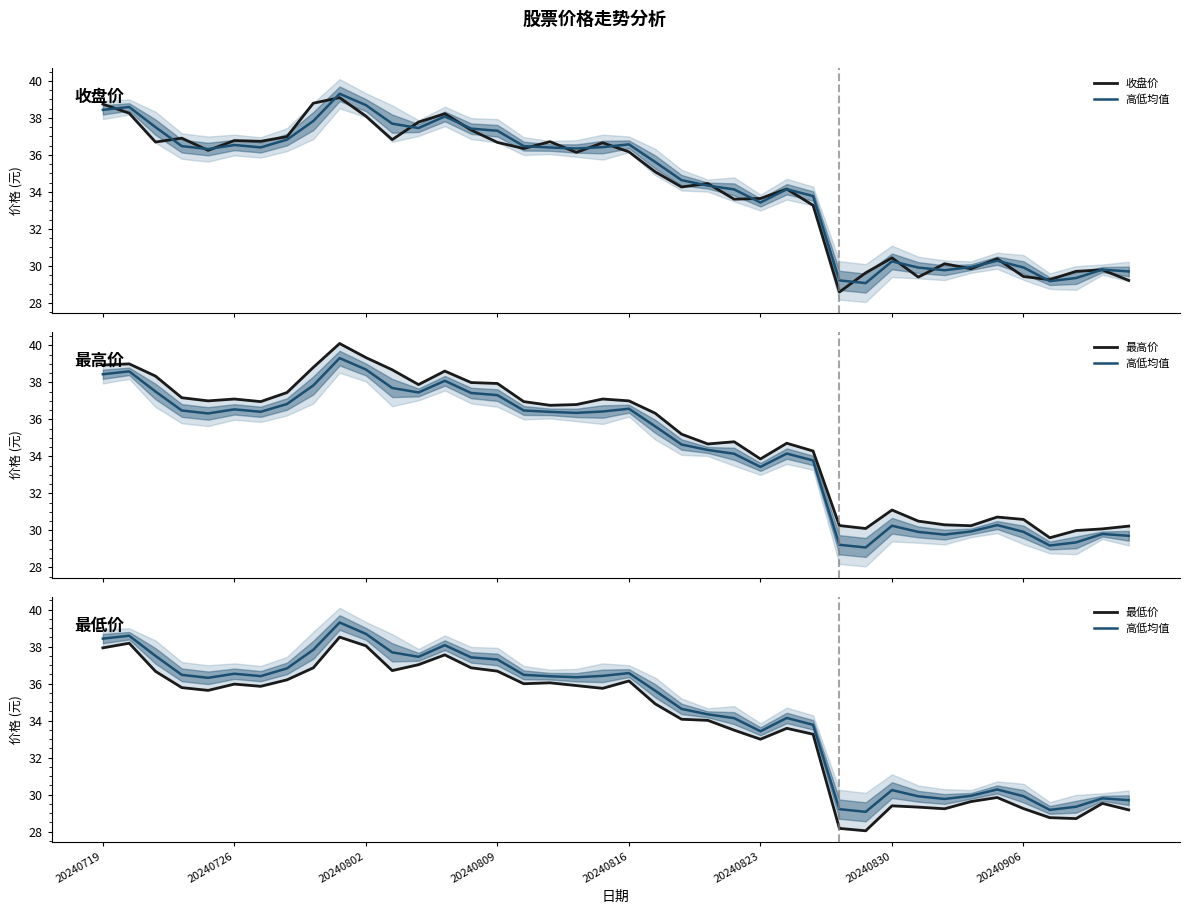

How many times do 高低均值 and 收盘价 cross each other?

23